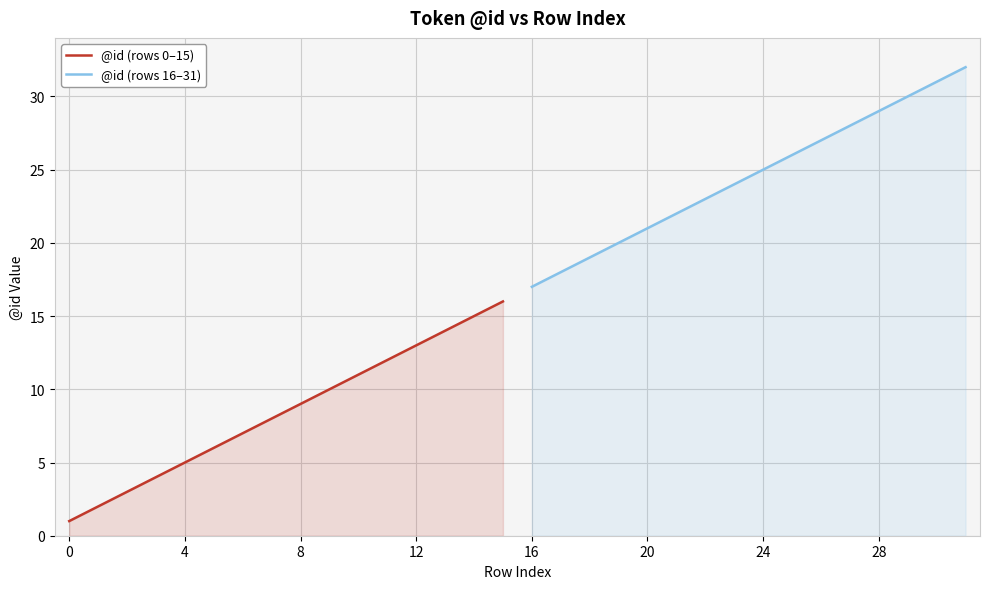

True or false: @id (rows 16–31) and @id (rows 0–15) cross at least once.

False